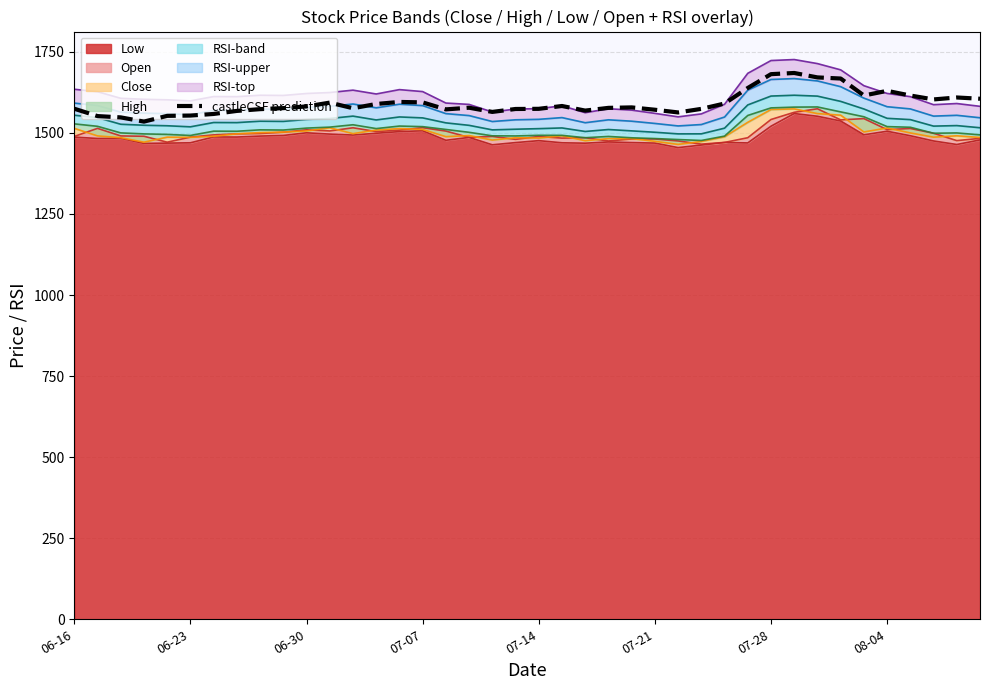

The value at 06-30 is 1547.7. True or false?

True